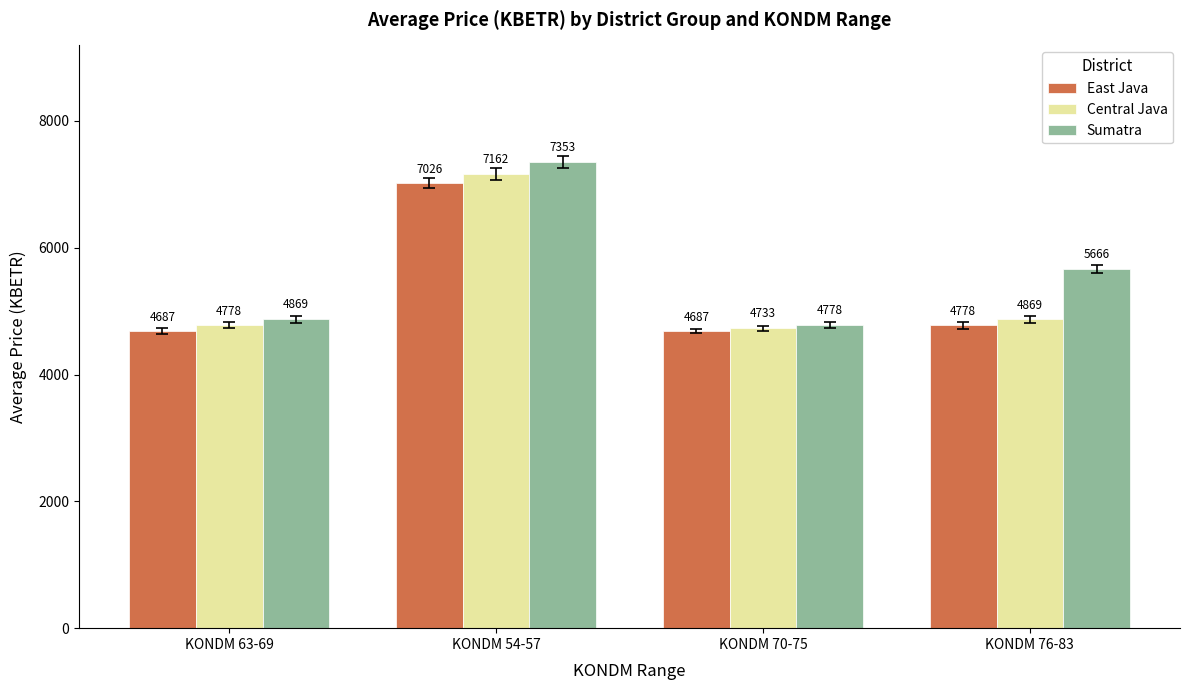

Is the value of Sumatra at KONDM 63-69 greater than the value of Central Java at KONDM 70-75?

Yes